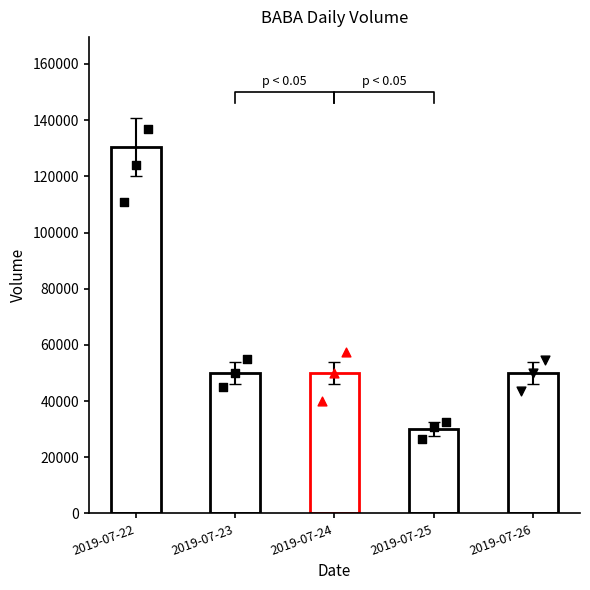

Approximately how many times larger is the value at 2019-07-26 compared to 2019-07-24?

1.0